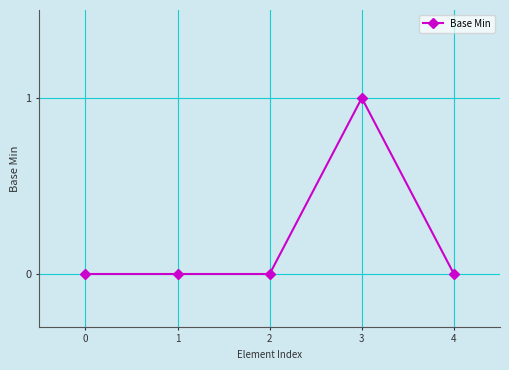

Reading left to right, transcribe all the data shown in this chart.

0	0	0	1	0